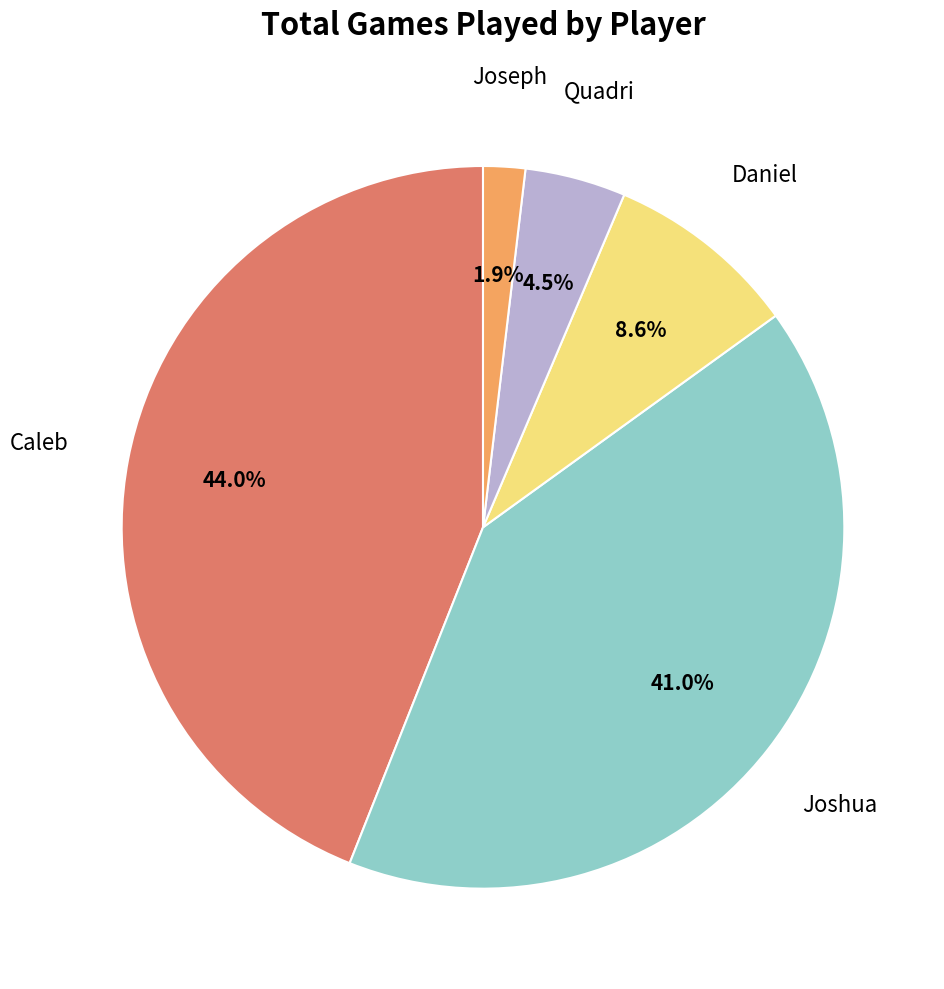

Is there any slice that represents more than half of the pie?

No